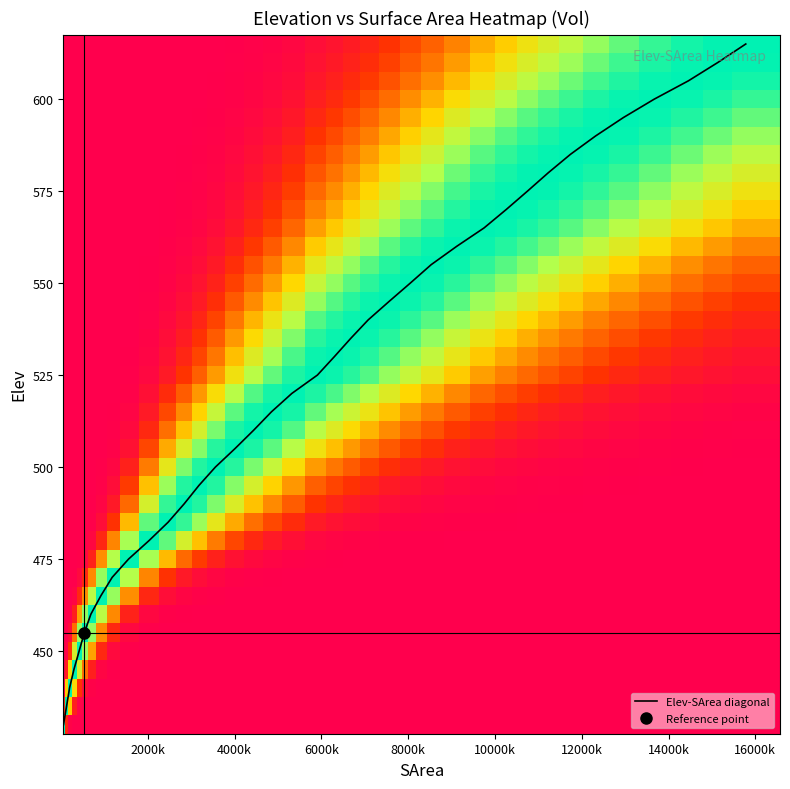

What is the maximum value for Elev-SArea diagonal?

615